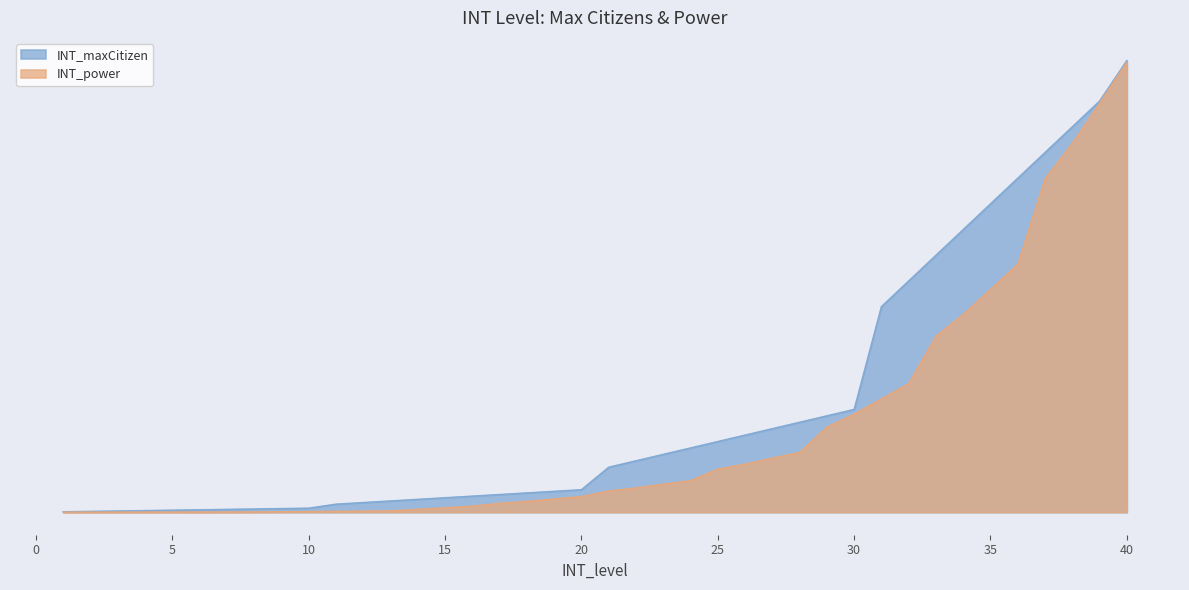

Is it true that INT_maxCitizen equals 164990 at 35?

False